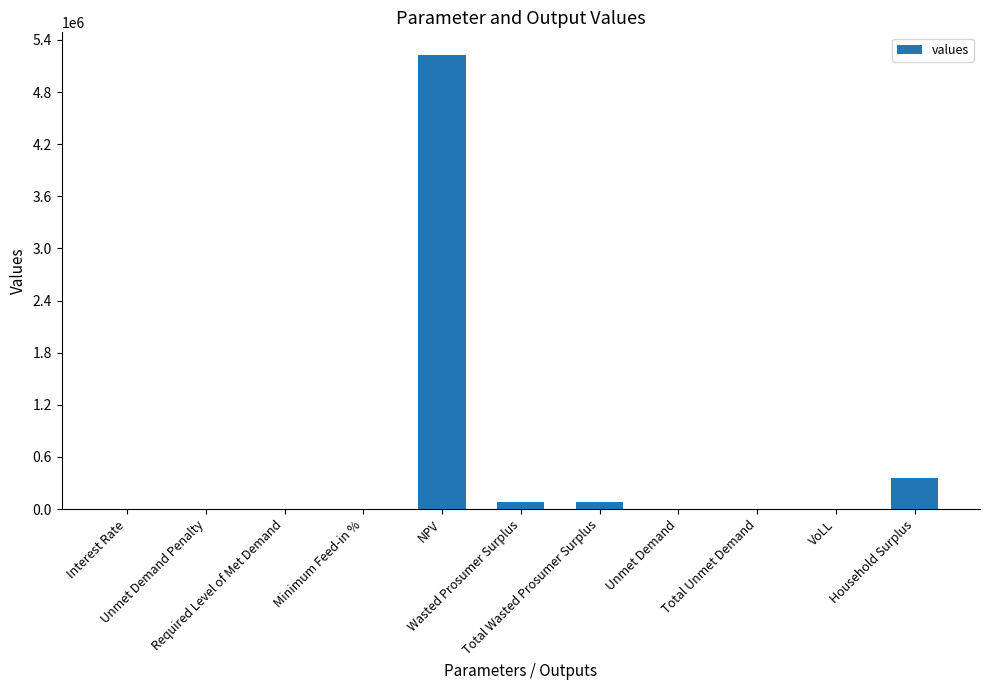

What is the maximum value shown in the chart?

5225834.7